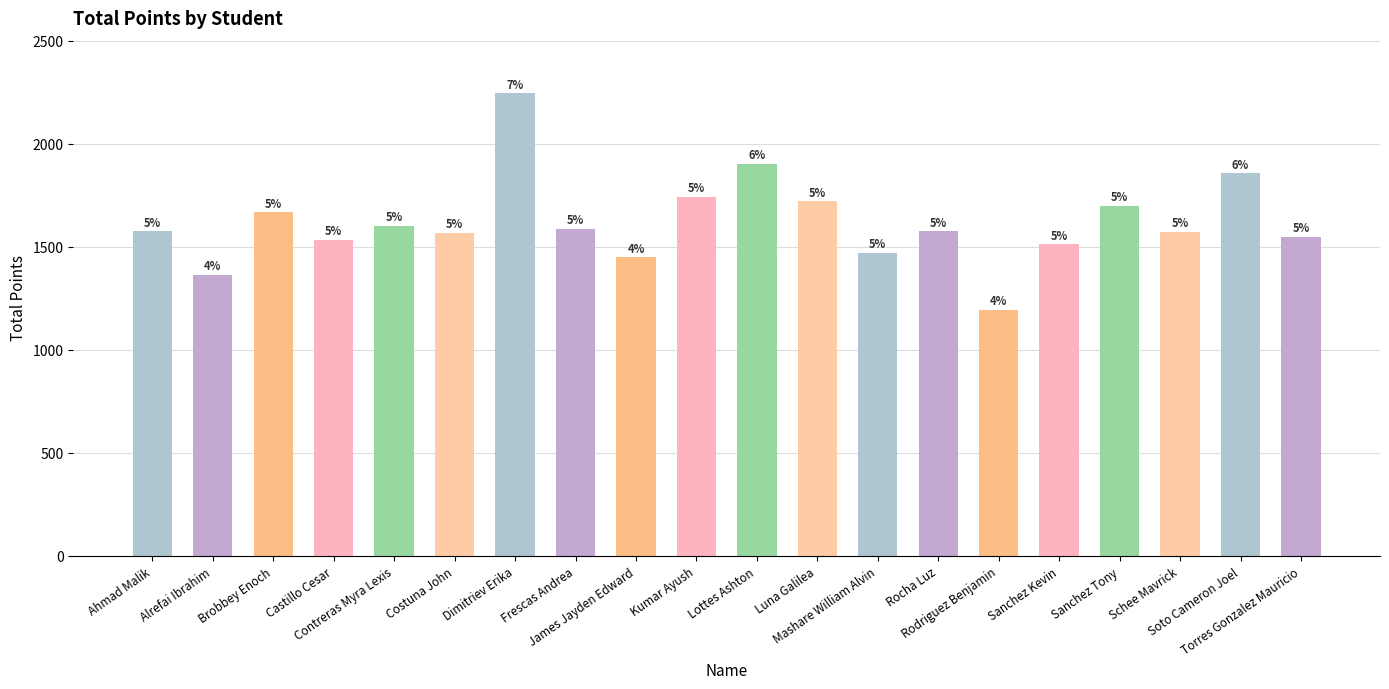

Rank the categories by value from lowest to highest.

Rodriguez Benjamin, Alrefai Ibrahim, James Jayden Edward, Mashare William Alvin, Sanchez Kevin, Castillo Cesar, Torres Gonzalez Mauricio, Costuna John, Schee Mavrick, Rocha Luz, Ahmad Malik, Frescas Andrea, Contreras Myra Lexis, Brobbey Enoch, Sanchez Tony, Luna Galilea, Kumar Ayush, Soto Cameron Joel, Lottes Ashton, Dimitriev Erika